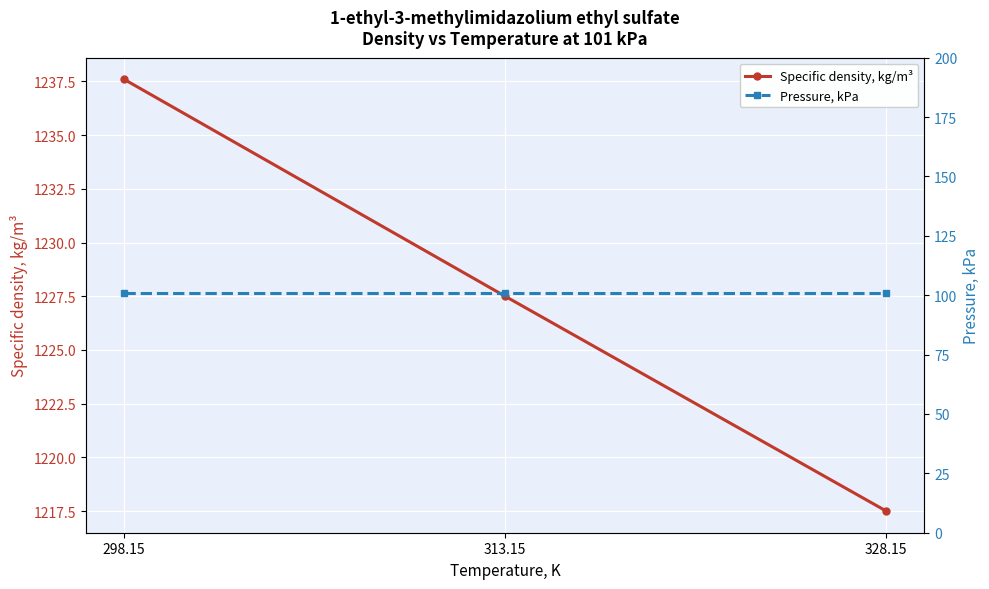

Reading left to right, transcribe all the data shown in this chart.

Specific density, kg/m³: 298.15=1237.6	313.15=1227.5	328.15=1217.5
Pressure, kPa: 298.15=101.0	313.15=101.0	328.15=101.0